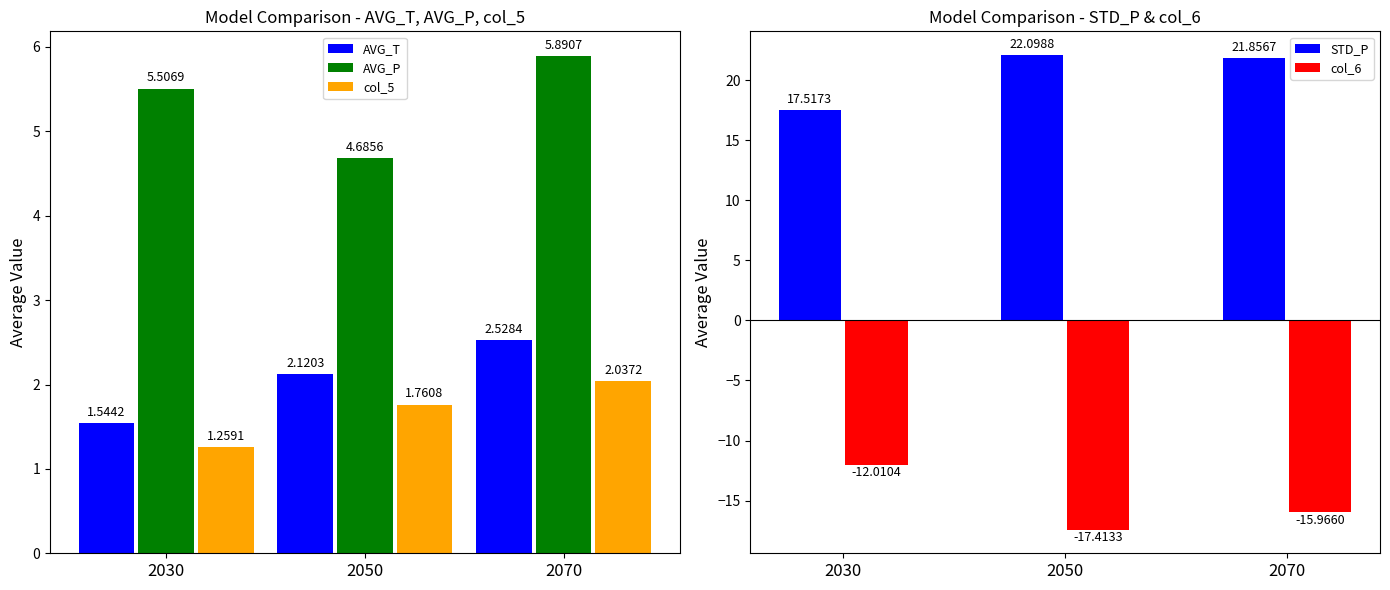

Rank the series by their maximum value, from highest to lowest.

STD_P, AVG_P, AVG_T, col_5, col_6